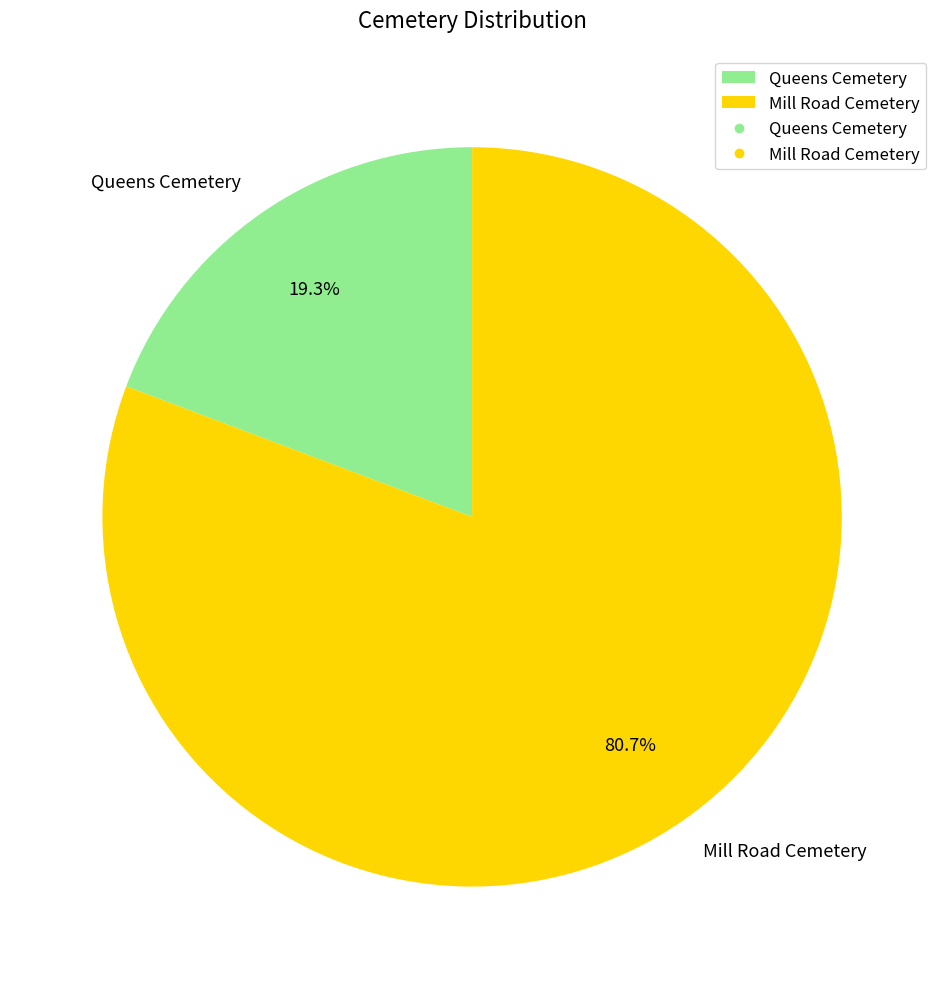

How many slices are in this pie chart?

2